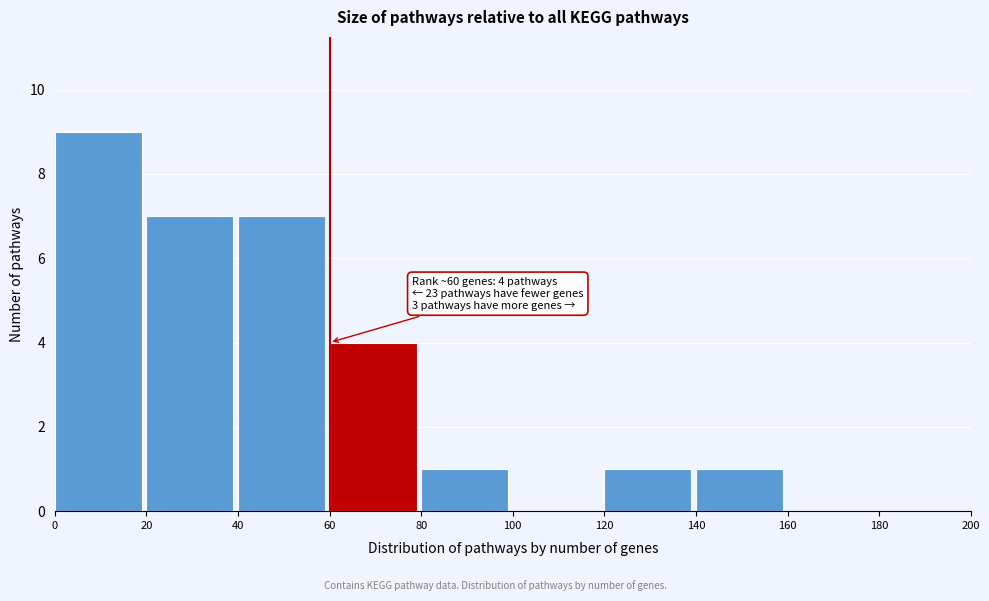

Over which range of the x-axis is the bar tallest?

0 to 20